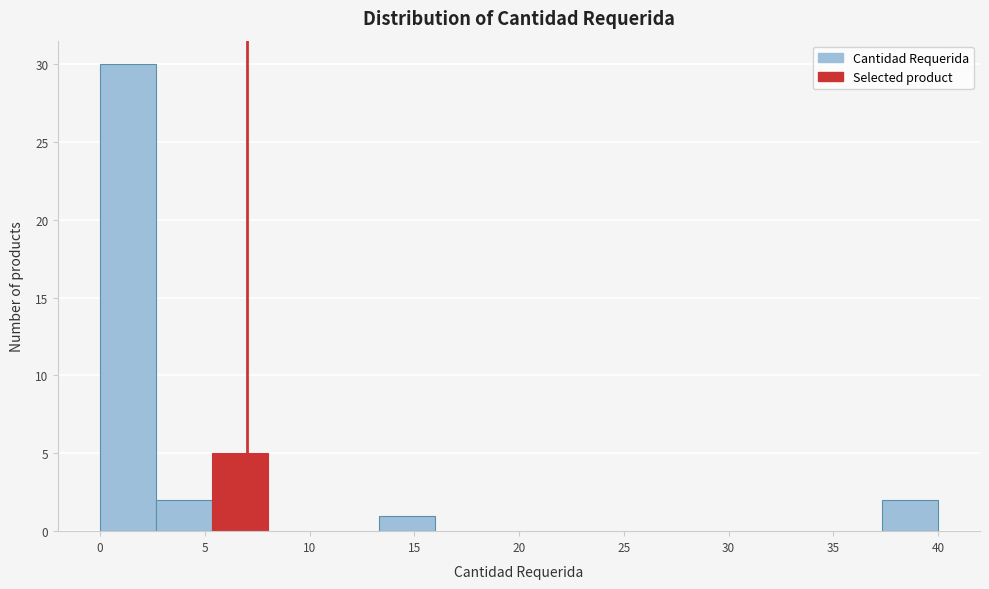

Reading left to right, transcribe this chart: for each bar, give the range it covers on the x-axis and its height. Neither the bar edges nor the heights are printed on the chart, so give them approximately, as read against the axes.

0.0 to 2.5: 30
2.5 to 5.5: 2
5.5 to 8.0: 5
8.0 to 10.5: 0
10.5 to 13.5: 0
13.5 to 16.0: 1
16.0 to 18.5: 0
18.5 to 21.5: 0
21.5 to 24.0: 0
24.0 to 26.5: 0
26.5 to 29.5: 0
29.5 to 32.0: 0
32.0 to 34.5: 0
34.5 to 37.5: 0
37.5 to 40.0: 2